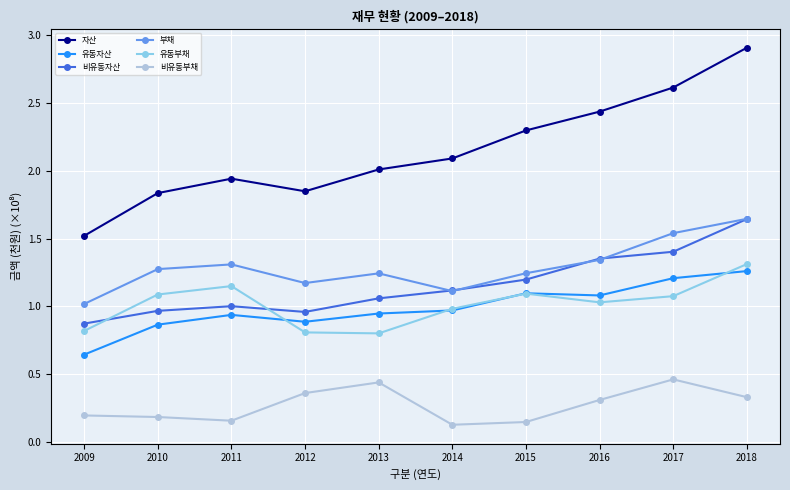

What is the maximum value shown in the chart?

2.9